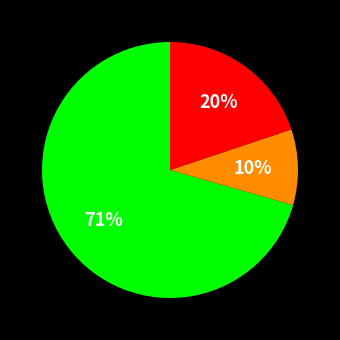

Is there a majority slice in this chart?

Yes